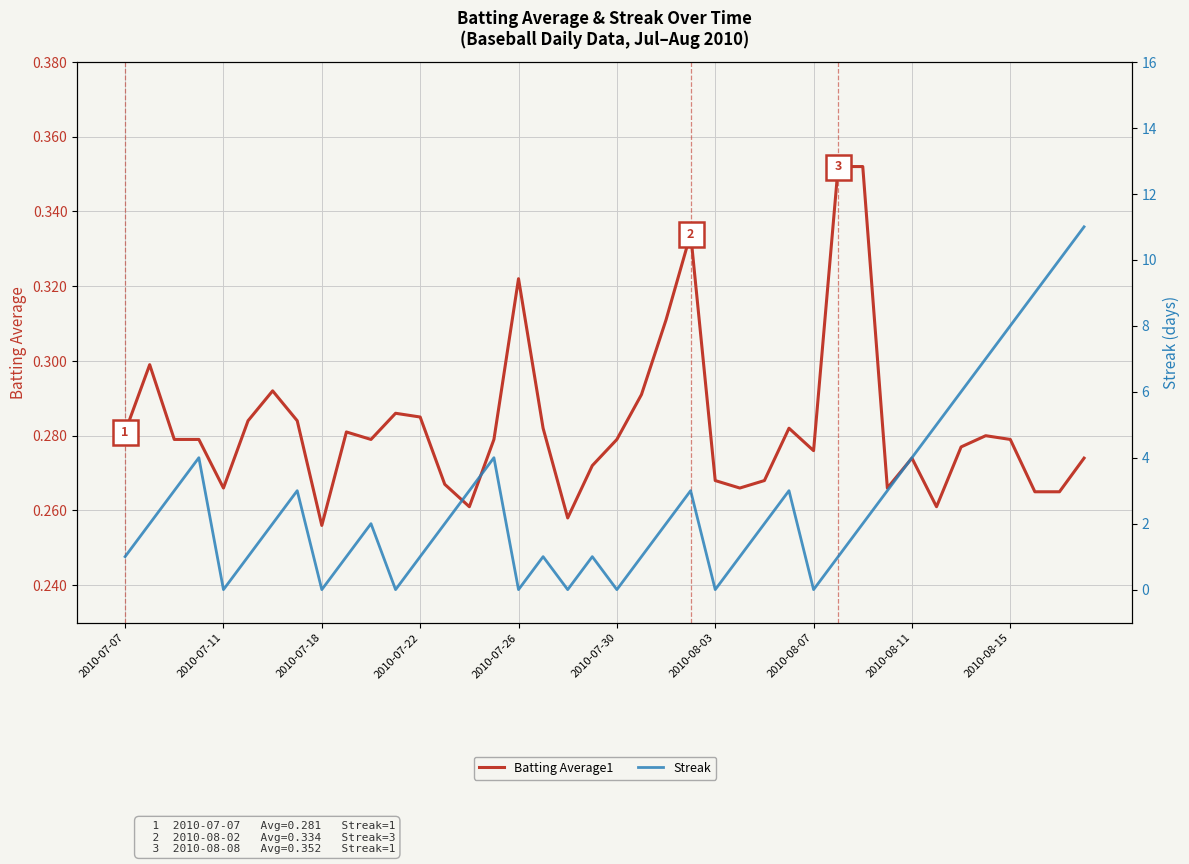

Which series has the largest total across all categories?

Streak